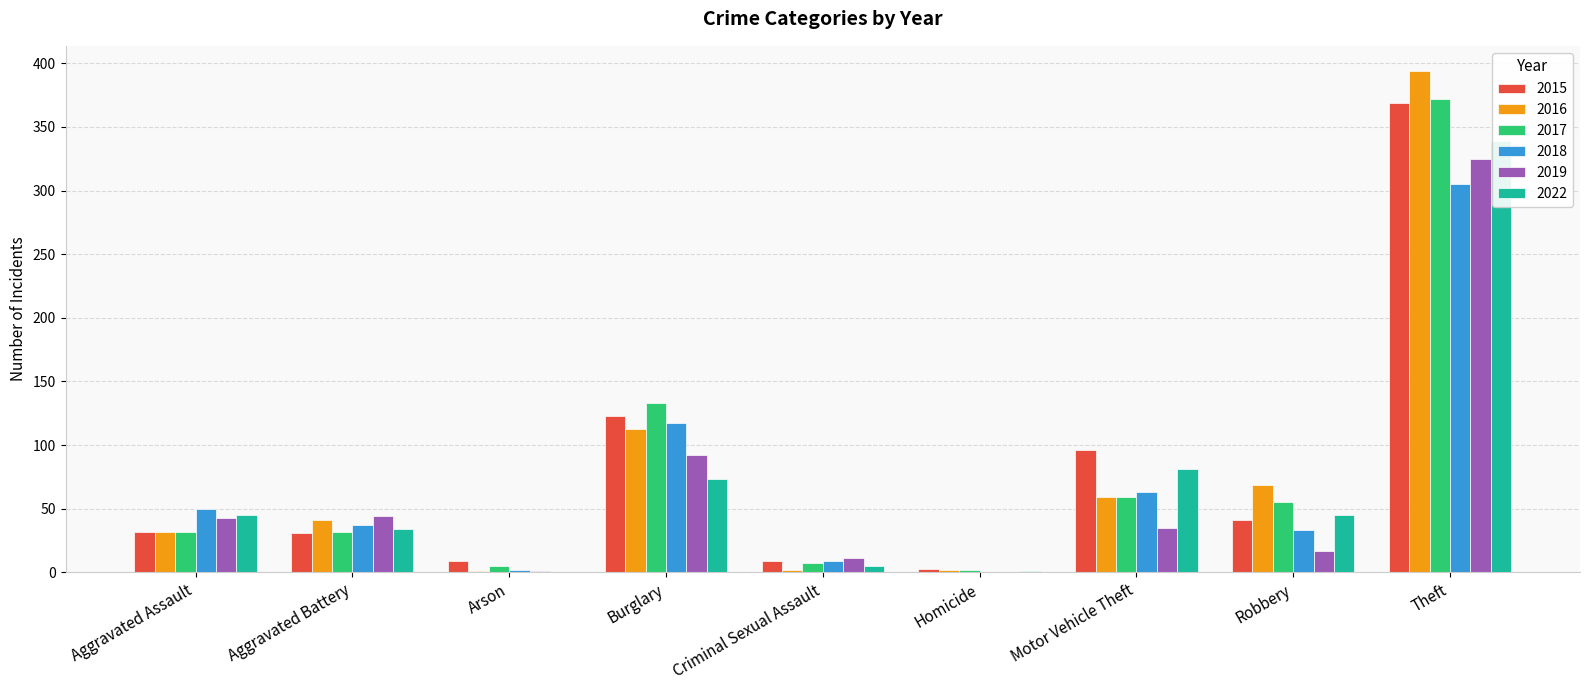

Reading left to right, list all the values displayed in this chart.

2015: 32	31	9	123	9	3	96	41	369
2016: 32	41	1	113	2	2	59	69	394
2017: 32	32	5	133	7	2	59	55	372
2018: 50	37	2	117	9	0	63	33	305
2019: 43	44	1	92	11	0	35	17	325
2022: 45	34	0	73	5	1	81	45	339